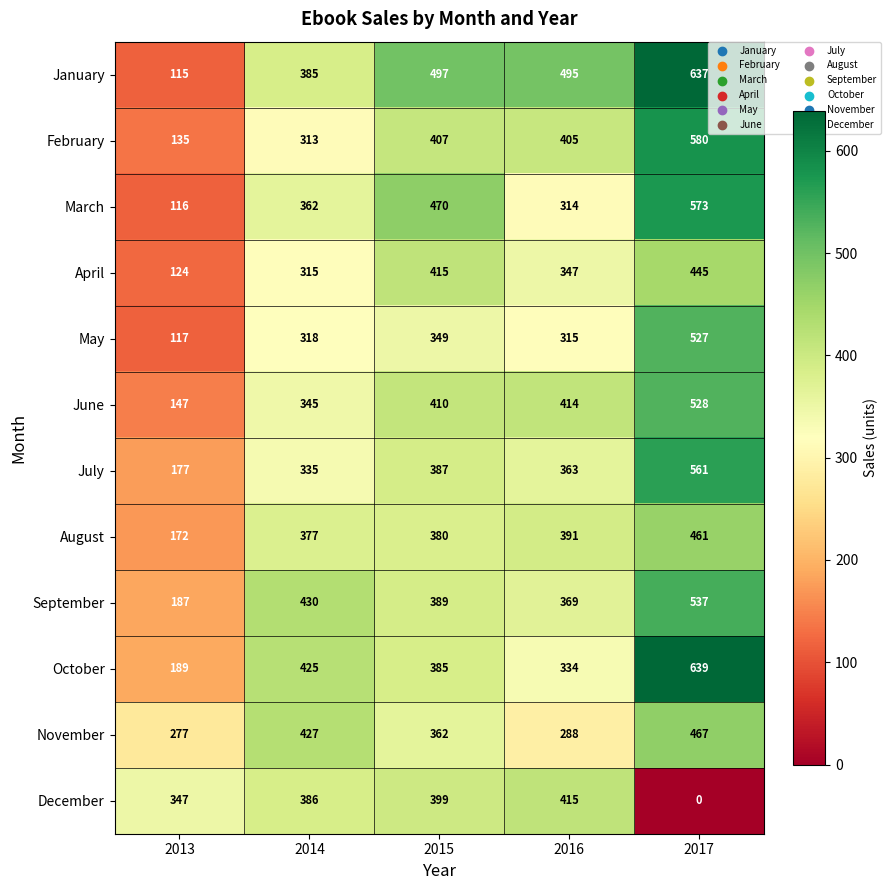

Which series has the largest total across all categories?

January